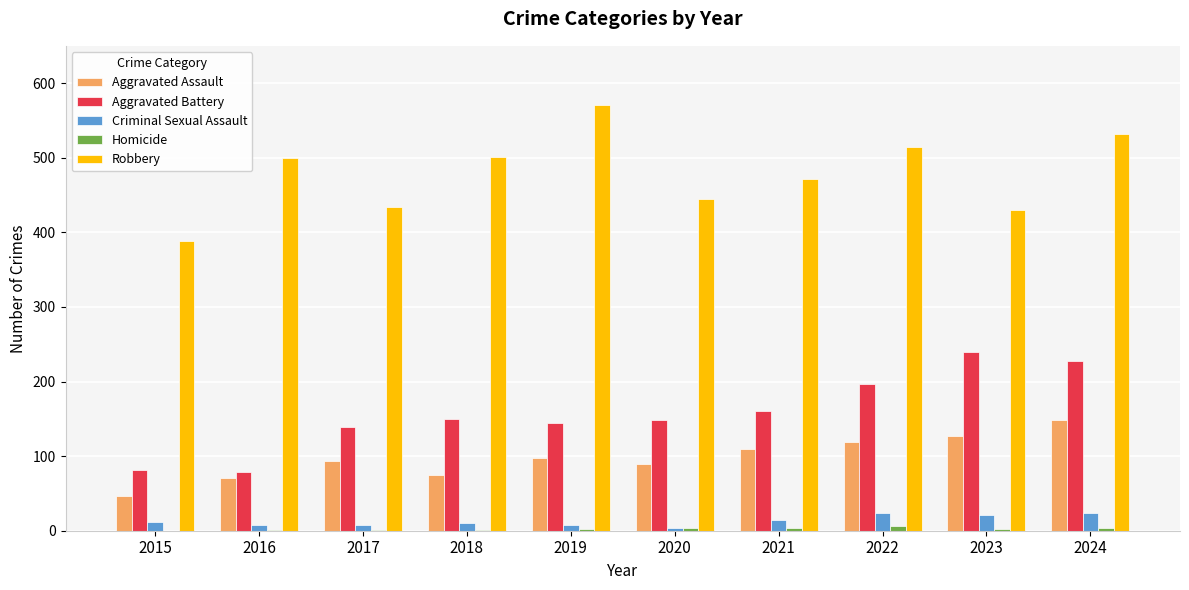

Count the number of categories in the chart.

10